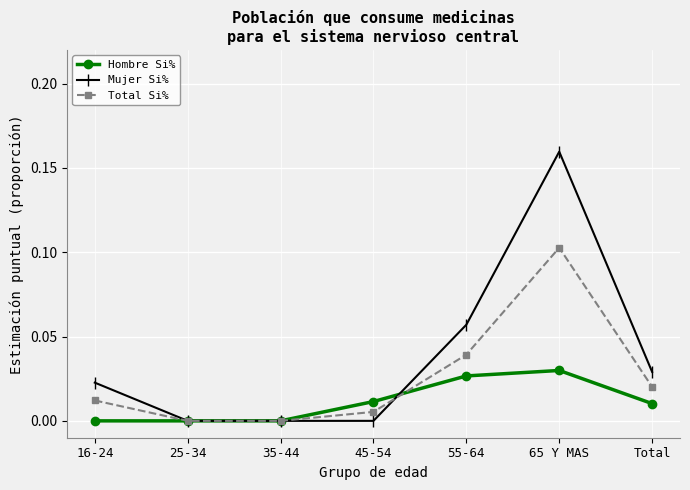

List the series in order of their overall mean, lowest first.

Hombre Si%, Total Si%, Mujer Si%